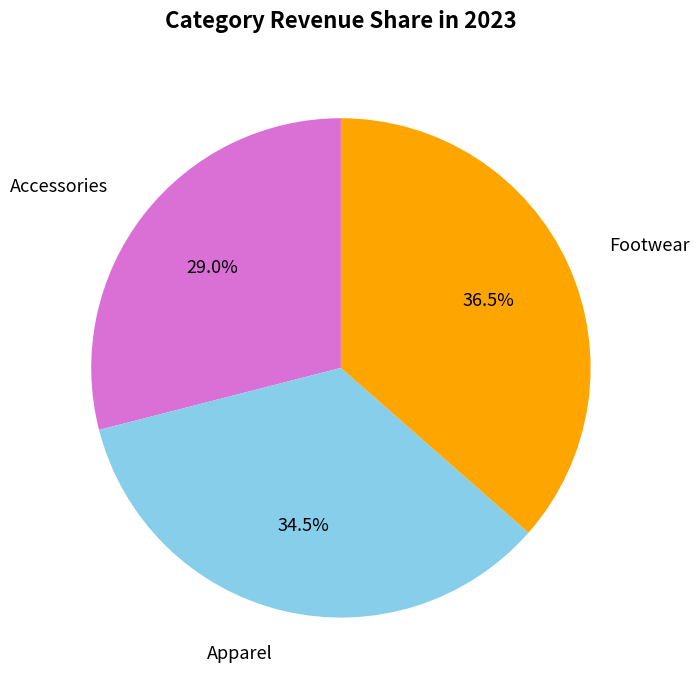

Does any single category account for the majority?

No